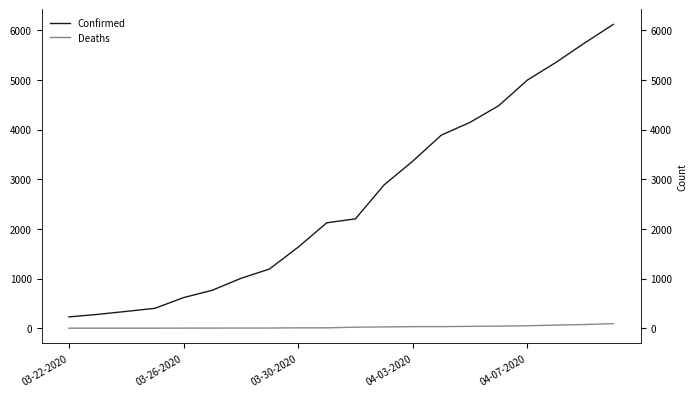

What is the value of the Confirmed point at the 16th from the left?

4481